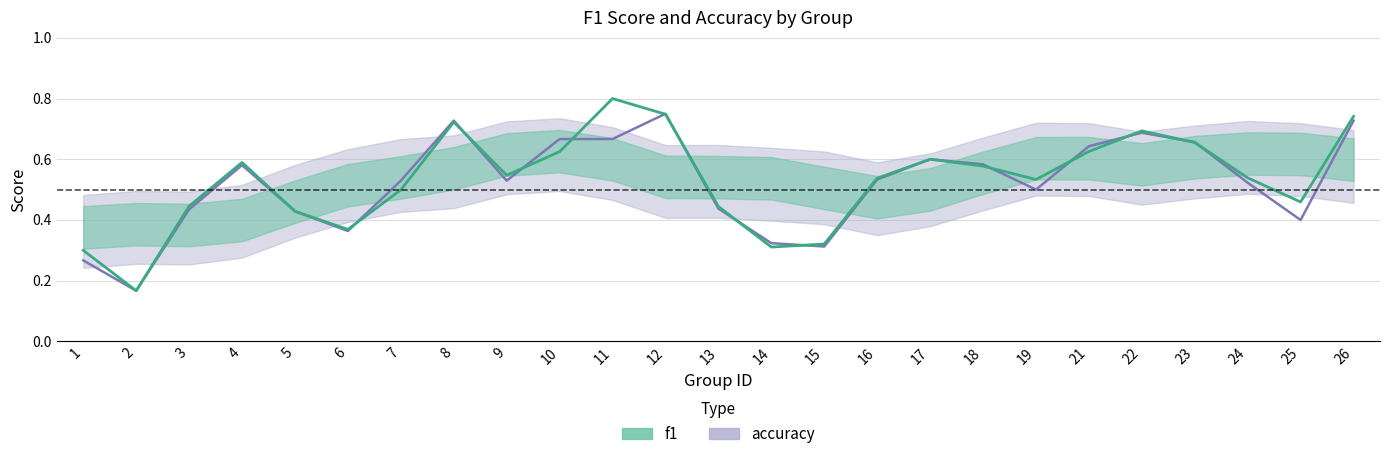

What is the sum of all accuracy values?

13.0